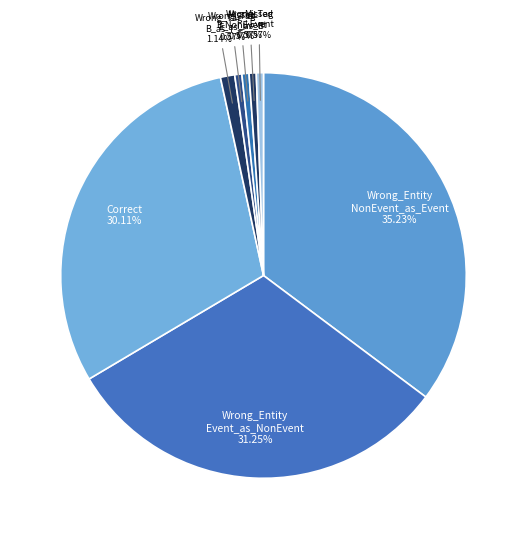

What is the ratio of the value at Missed B-NonEvent to the value at Missed I-Event?

1.0